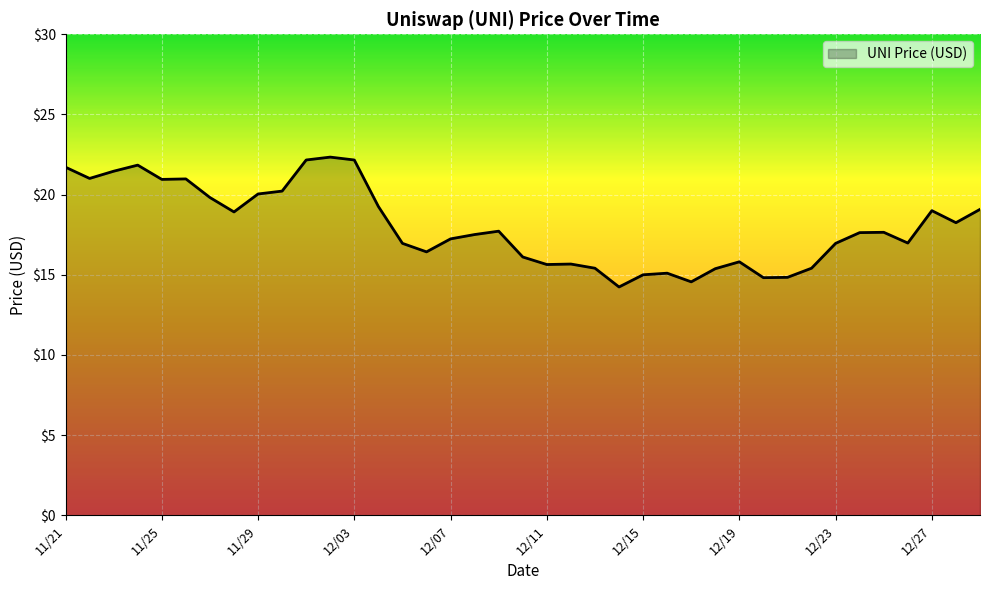

What is the maximum value shown in the chart?

22.3